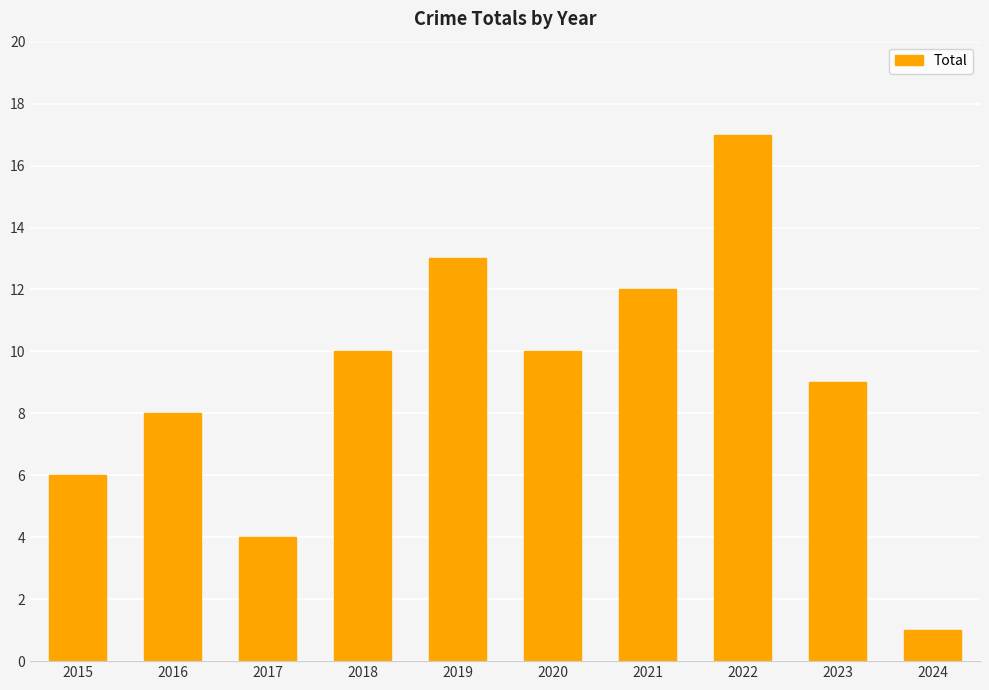

What is the change in value from 2016 to 2024?

-7